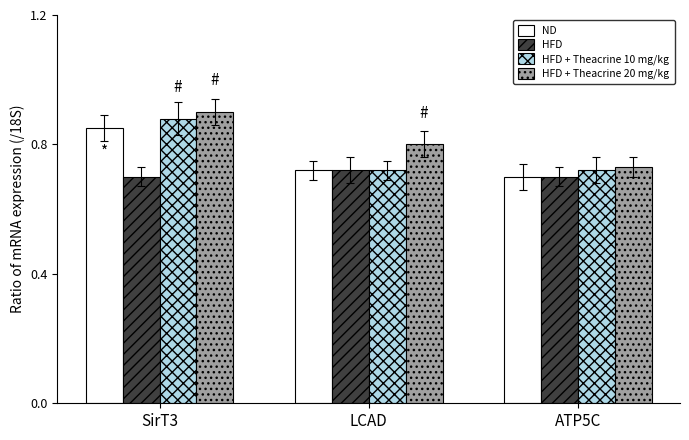

Count the HFD + Theacrine 10 mg/kg values in the range 0 to 1.

3